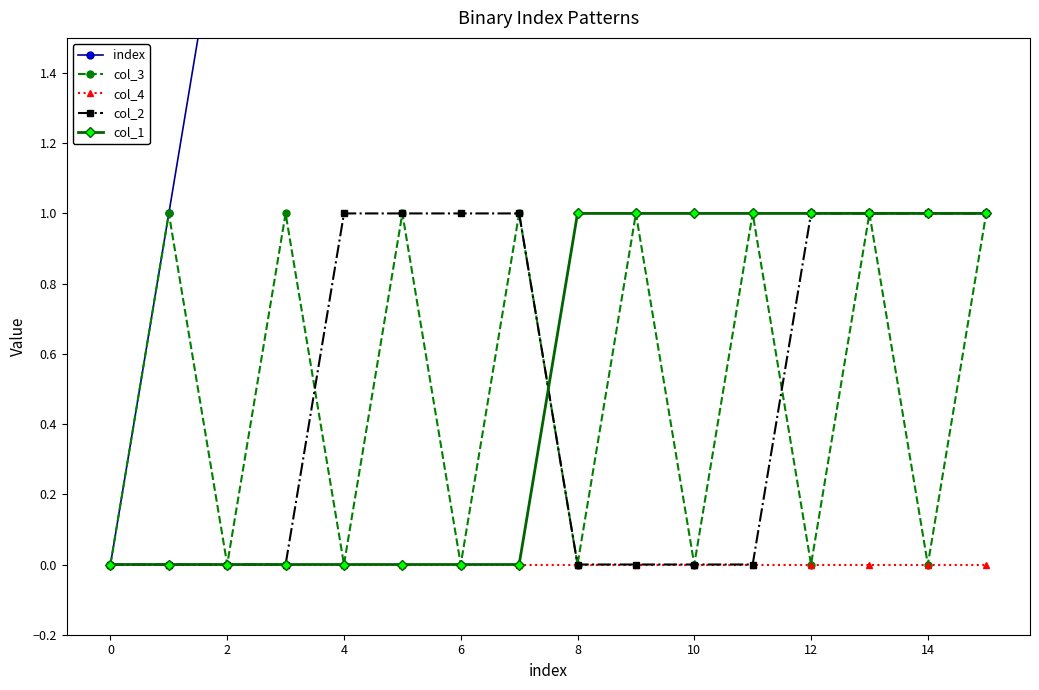

Is the value of col_2 at 14 greater than the value of col_3 at 8?

Yes